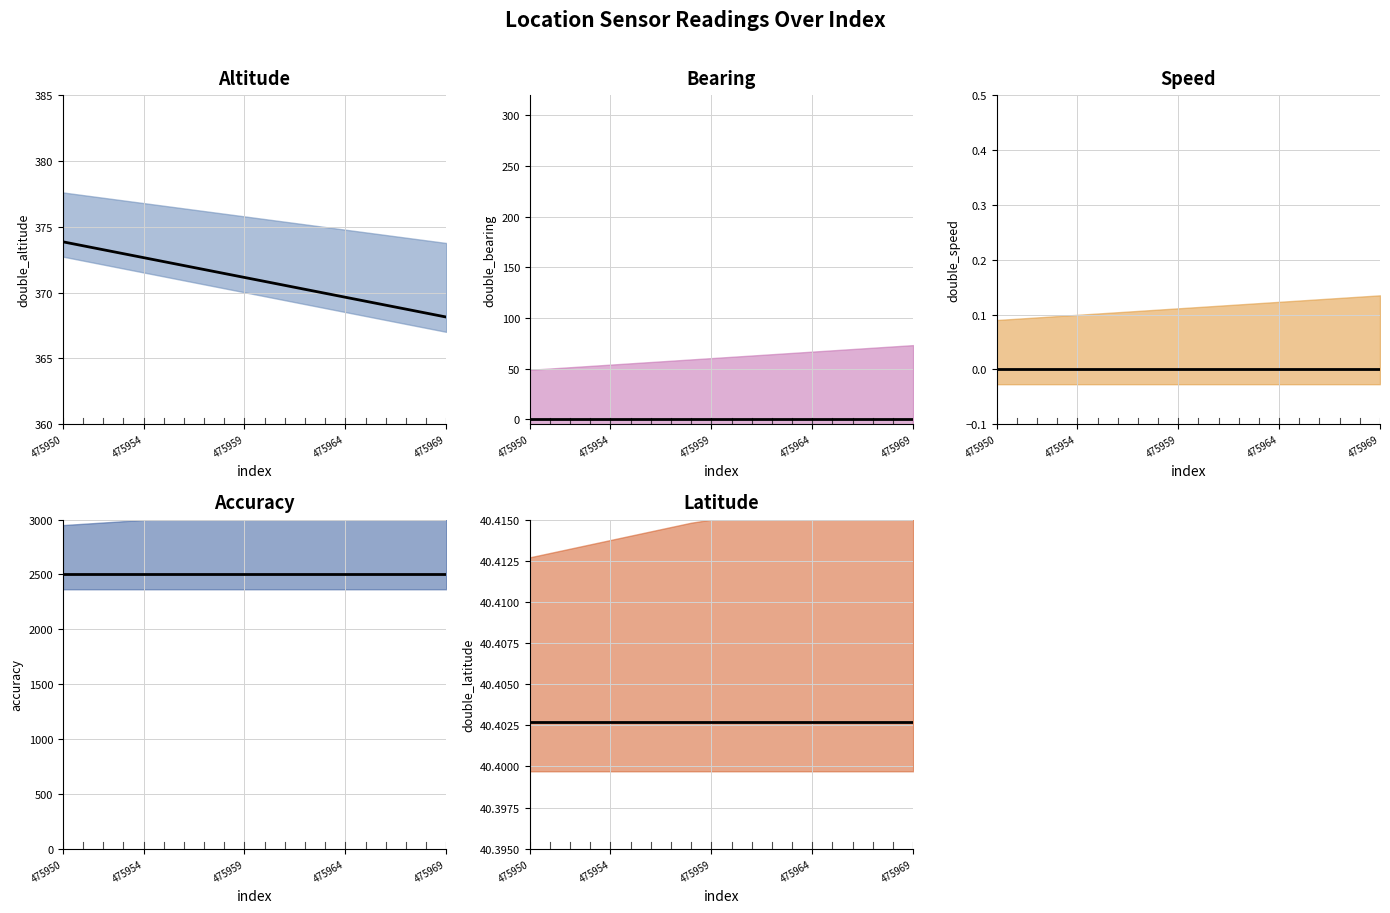

Rank the series at 475952 from highest to lowest value.

accuracy, double_altitude, double_latitude, double_bearing, double_speed